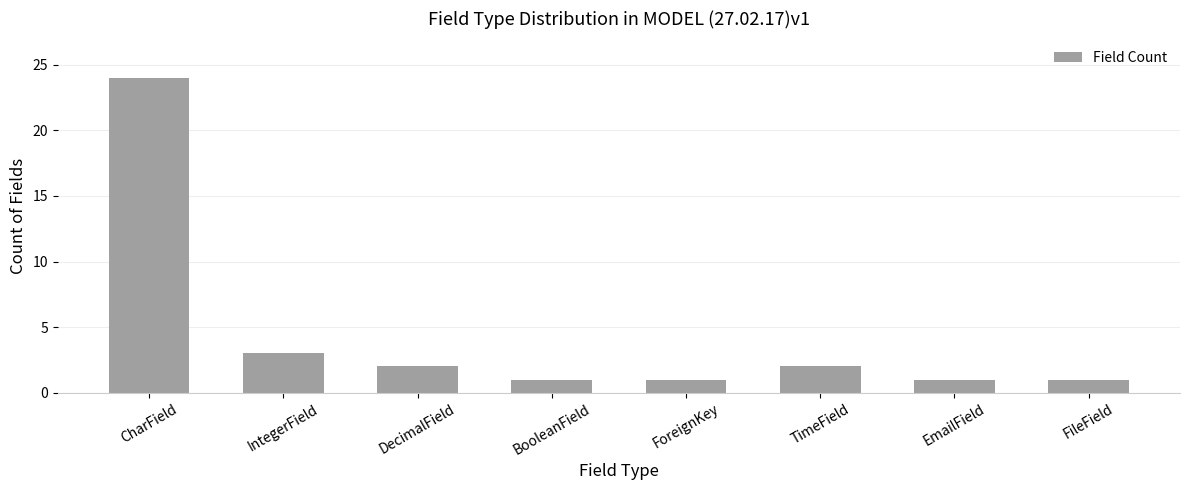

Which label corresponds to the largest value in the chart?

CharField